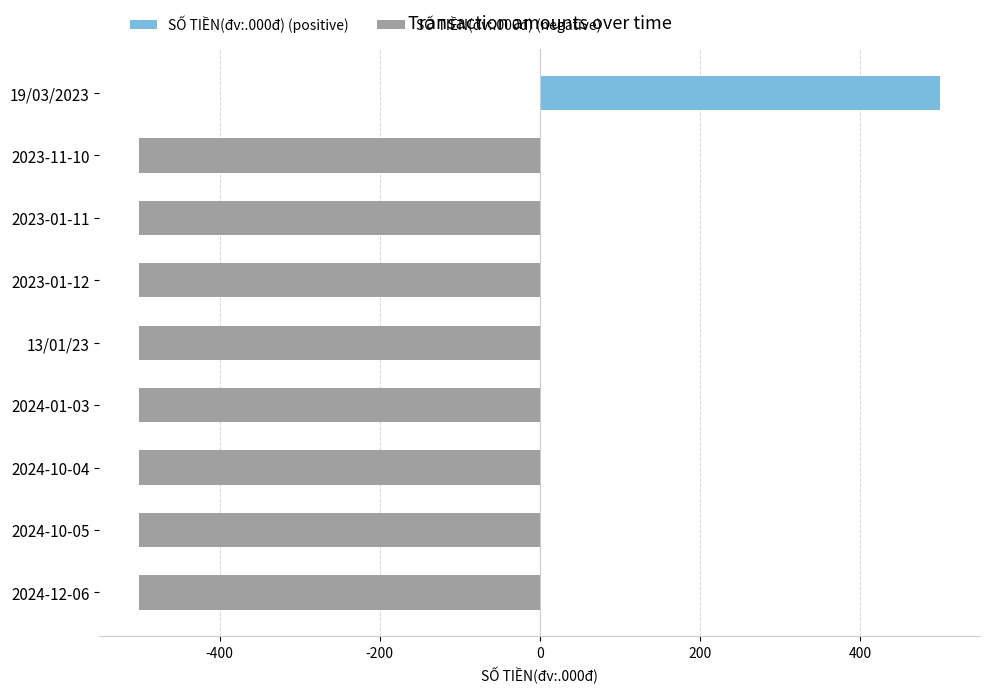

Is it true that the value at 13/01/23 is -500?

True